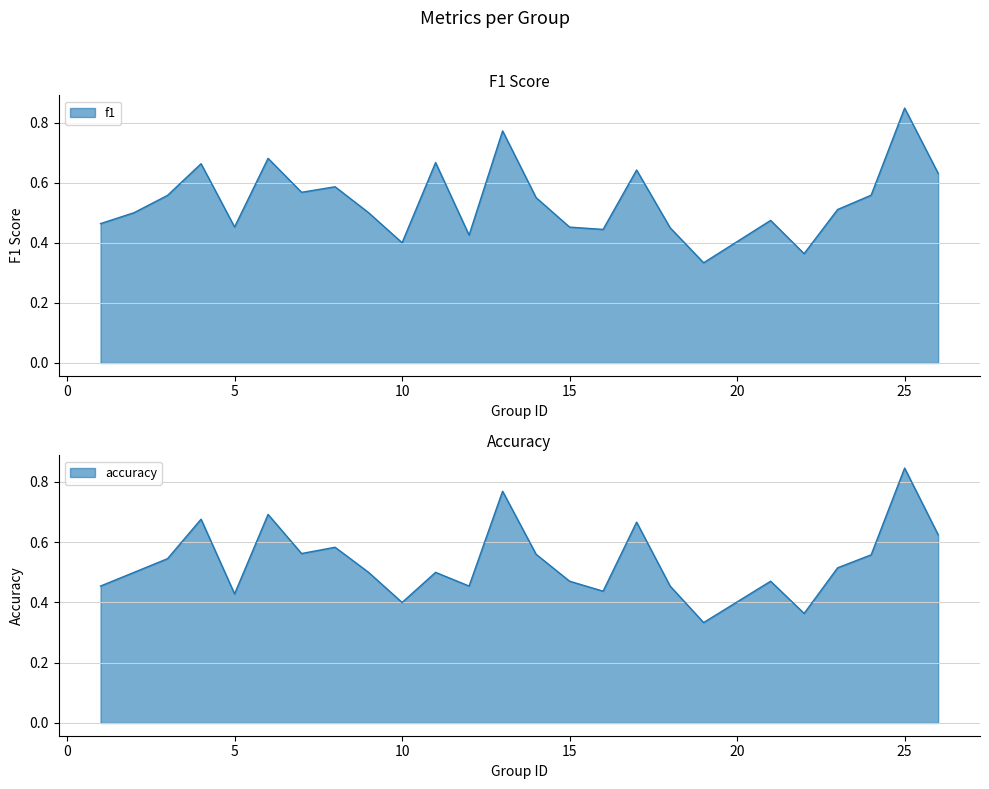

At which category is the sum across all series the highest?

25